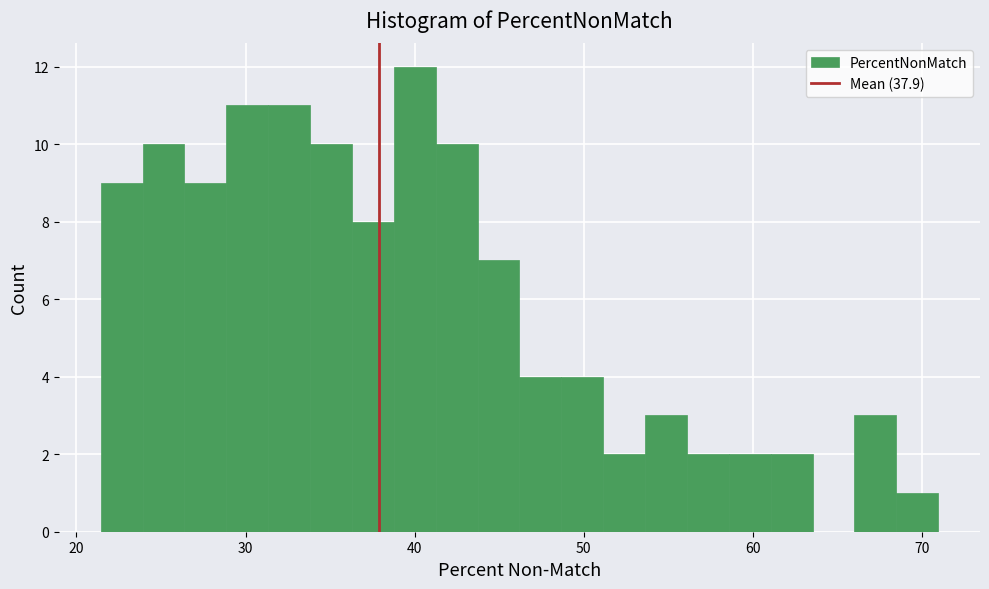

Around what value on the x-axis is the tallest bar? Give the approximate position of its centre, as read against the axis.

40